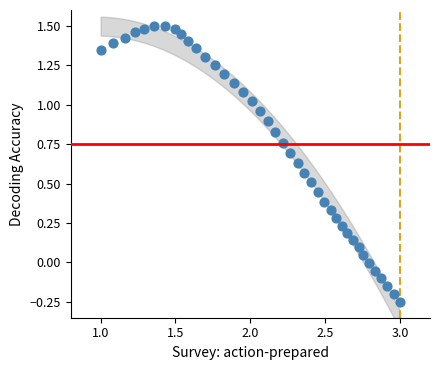

What is the range of X values (max minus min)?

2.0